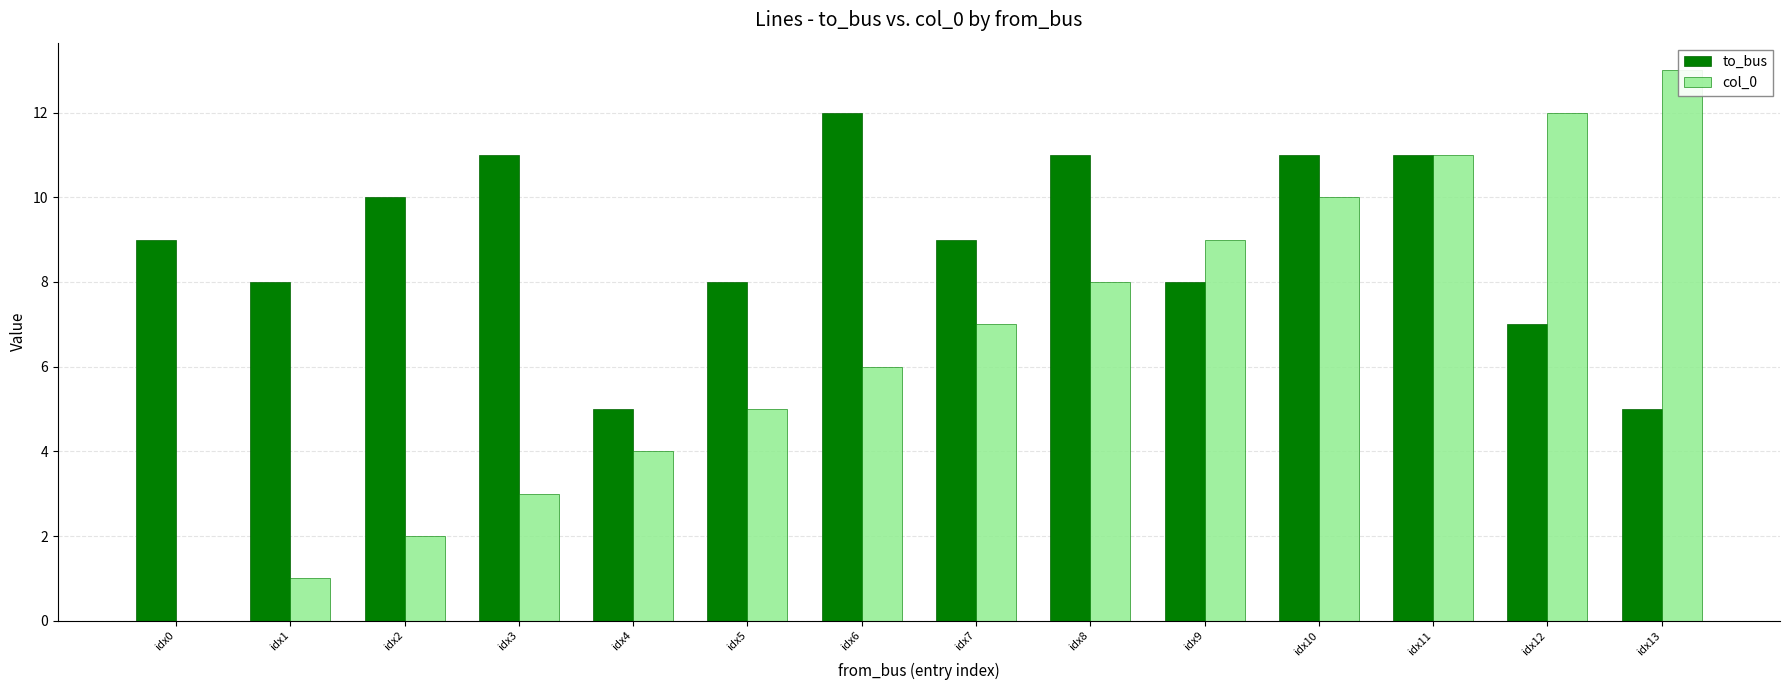

List the series in order of their peak value, lowest first.

to_bus, col_0